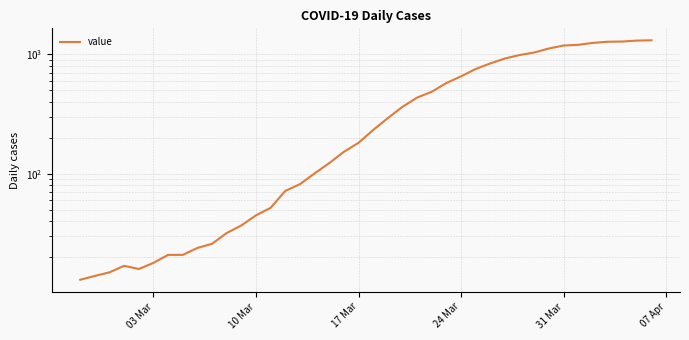

How many lines are shown in the chart?

1